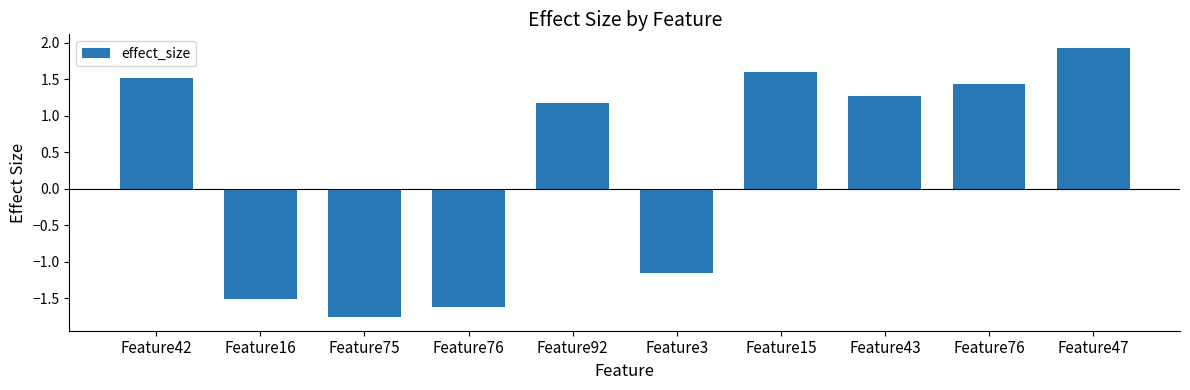

Reading left to right, what are all the values shown in this chart?

1.5	-1.5	-1.8	-1.6	1.2	-1.2	1.6	1.3	1.4	1.9